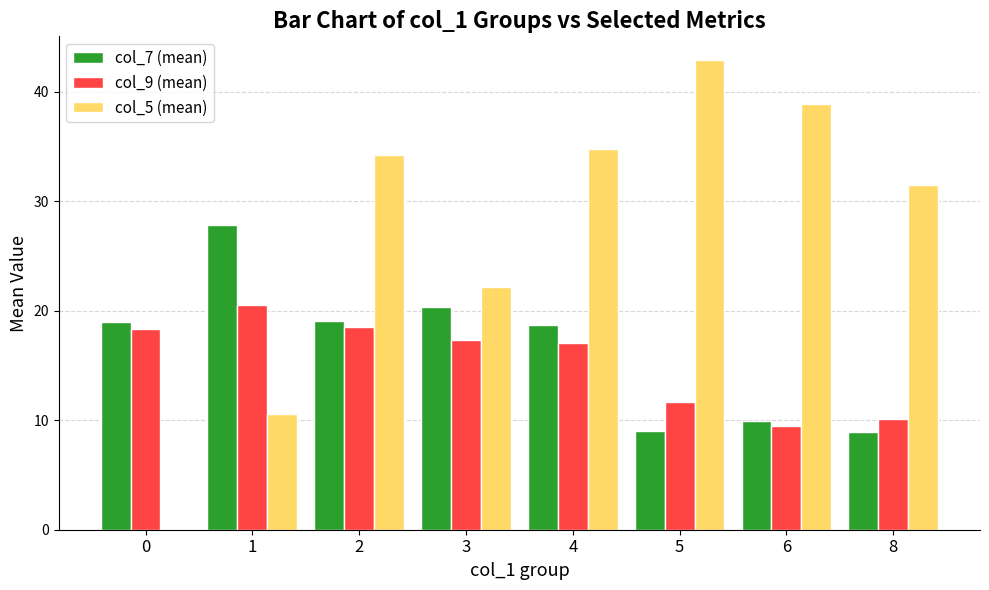

True or false: col_5 (mean) has a value of 55.6 at 4.

False